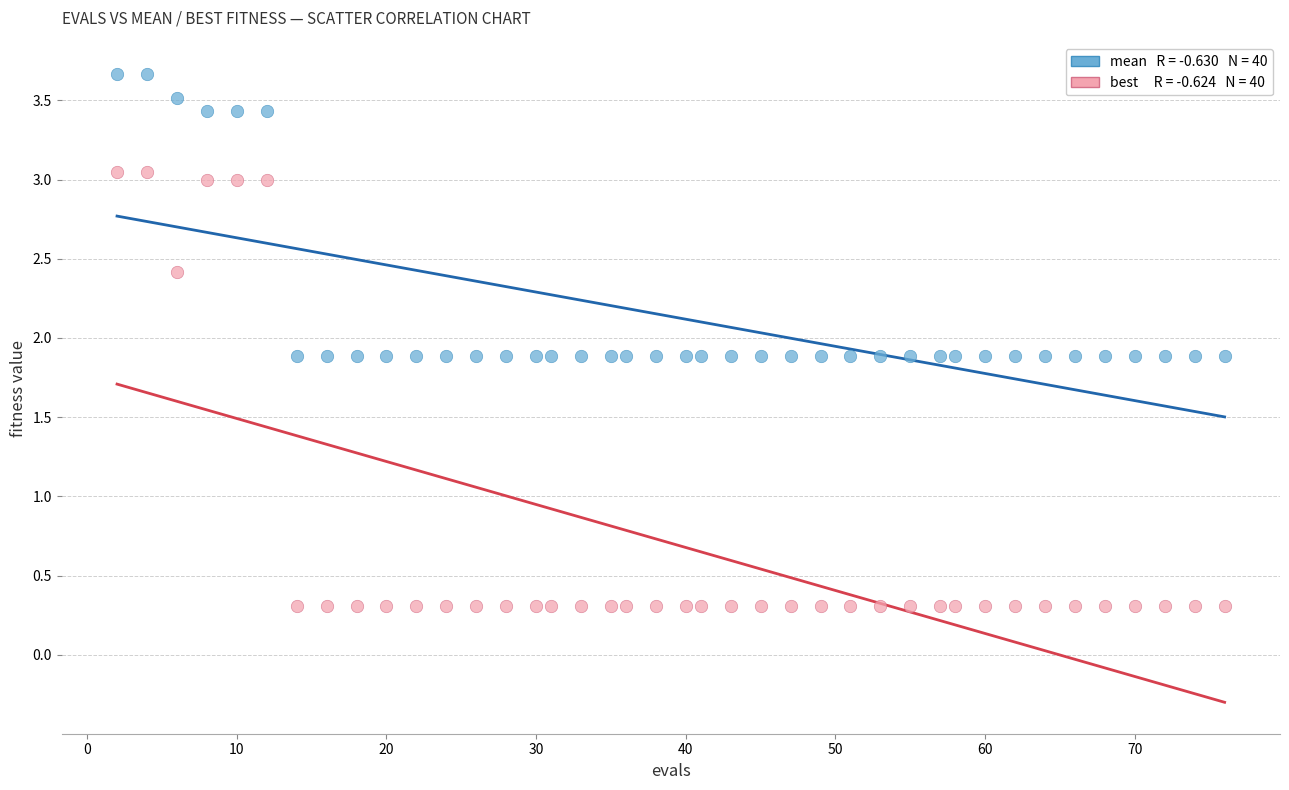

Across all data points, what is the range of Y values (max minus min)?

3.4